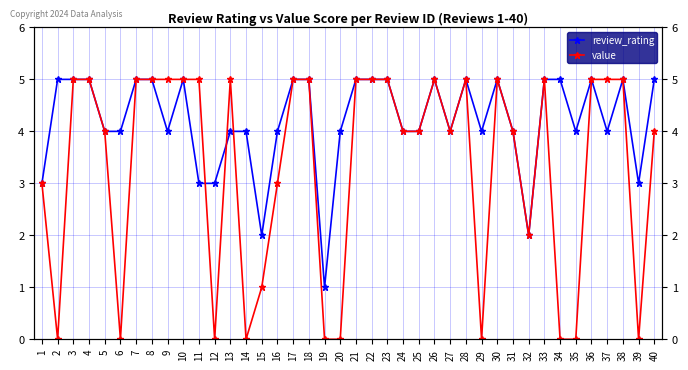

Reading right to left, list all the values displayed in this chart.

review_rating: 40=5	39=3	38=5	37=4	36=5	35=4	34=5	33=5	32=2	31=4	30=5	29=4	28=5	27=4	26=5	25=4	24=4	23=5	22=5	21=5	20=4	19=1	18=5	17=5	16=4	15=2	14=4	13=4	12=3	11=3	10=5	9=4	8=5	7=5	6=4	5=4	4=5	3=5	2=5	1=3
value: 40=4	39=0	38=5	37=5	36=5	35=0	34=0	33=5	32=2	31=4	30=5	29=0	28=5	27=4	26=5	25=4	24=4	23=5	22=5	21=5	20=0	19=0	18=5	17=5	16=3	15=1	14=0	13=5	12=0	11=5	10=5	9=5	8=5	7=5	6=0	5=4	4=5	3=5	2=0	1=3